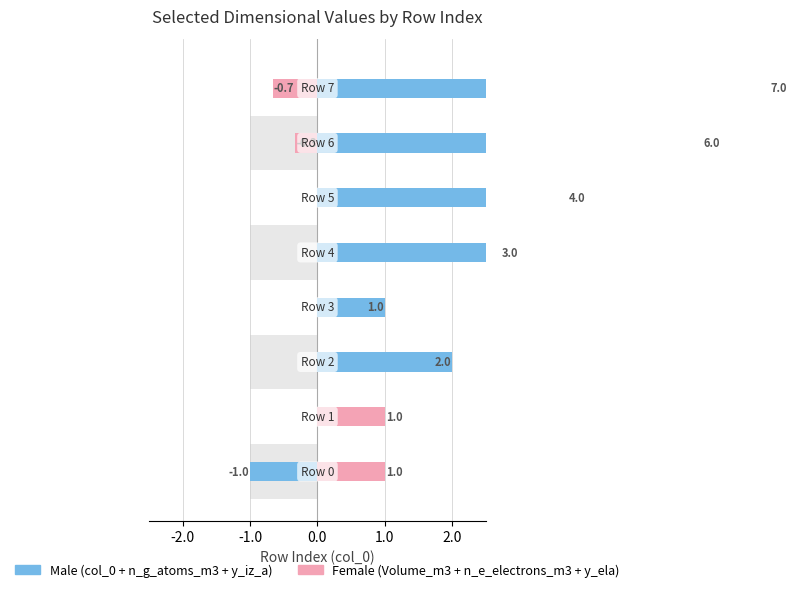

At how many categories does at least one series exceed 5?

2